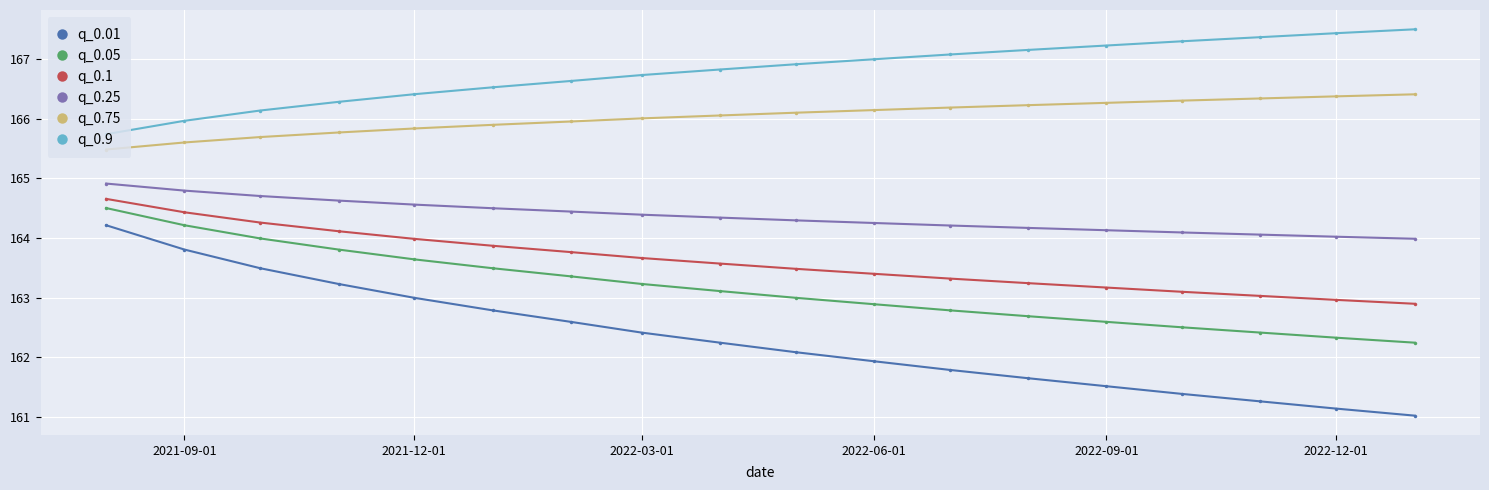

What is the value of the q_0.25 point at the 7th from the left?

164.4